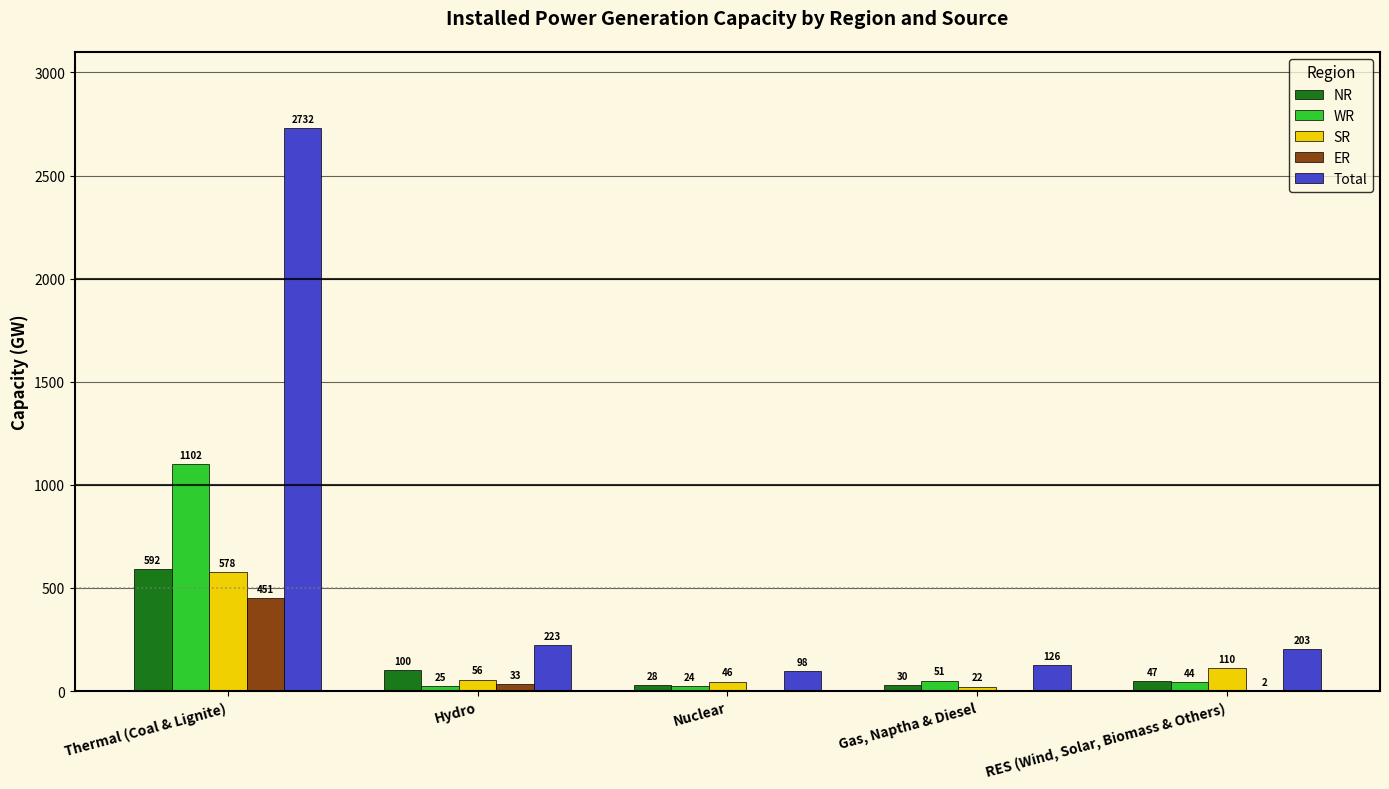

Between Gas, Naptha & Diesel and RES (Wind, Solar, Biomass & Others), which series saw the biggest shift?

SR